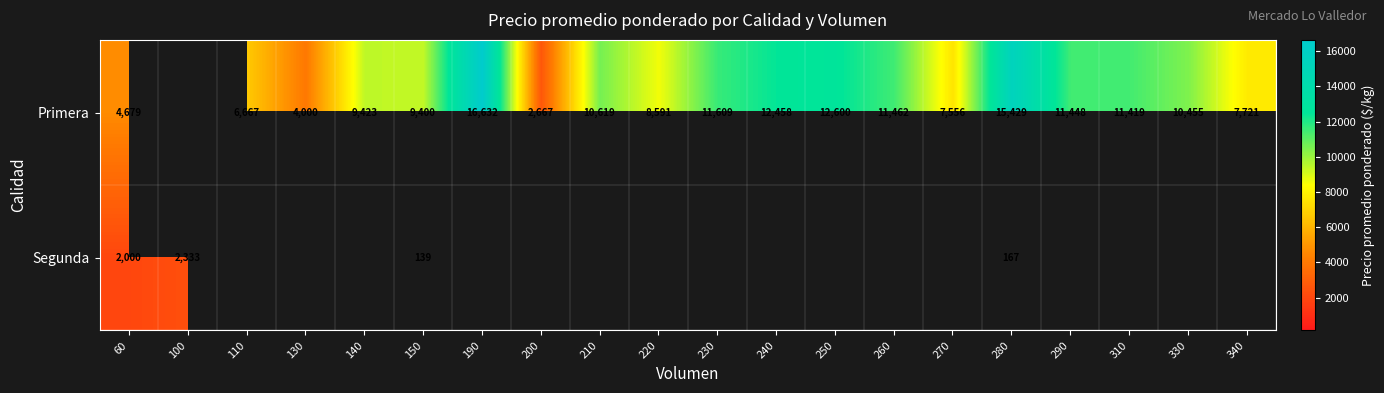

True or false: Primera has a value of 1550 at 200.

False